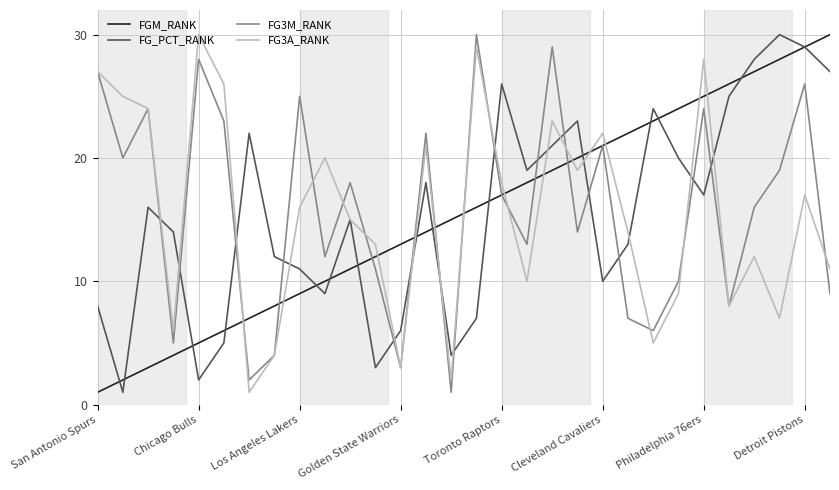

How many distinct data groups are displayed?

4